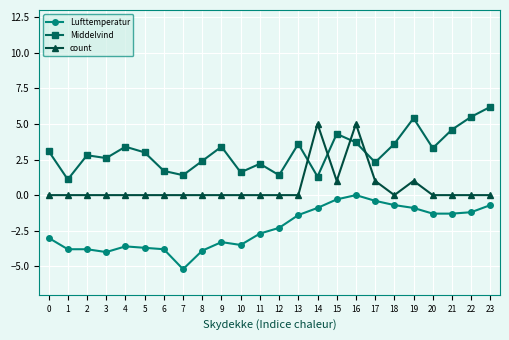

What is the sum of all Middelvind values?

73.9